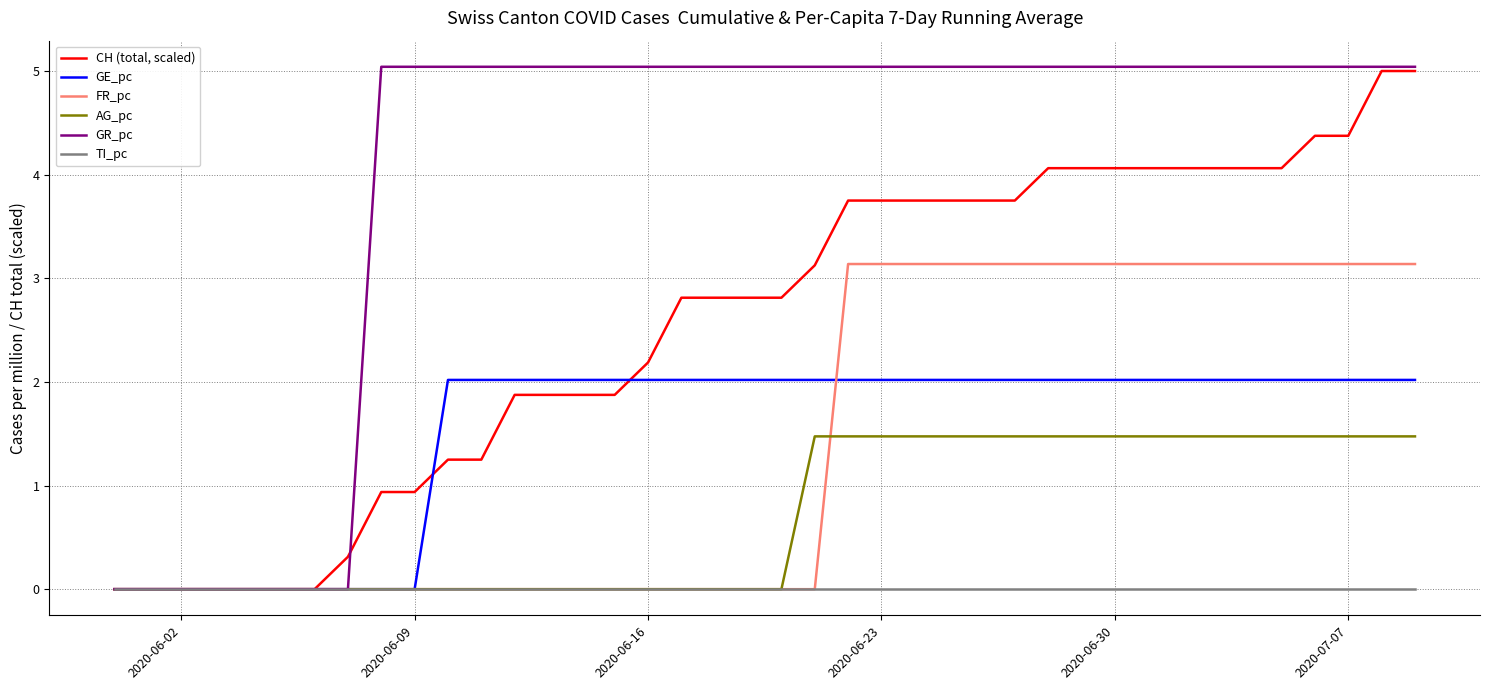

Which series has the largest total across all categories?

GR_pc